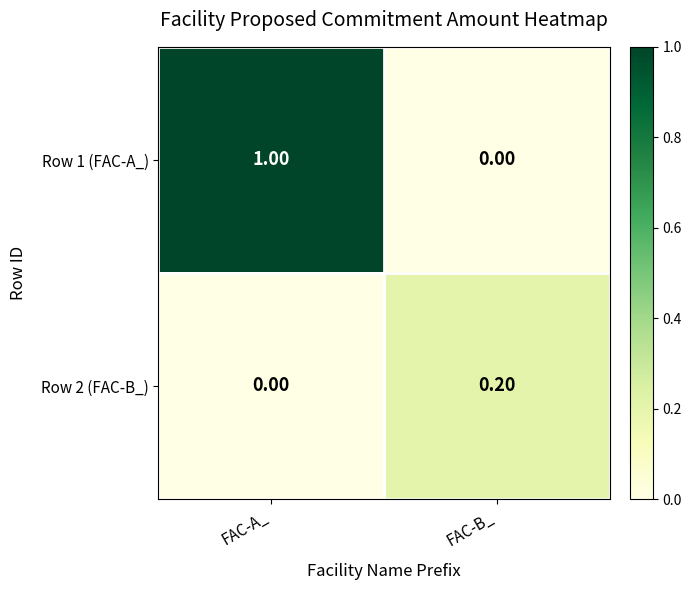

Count the number of categories in the chart.

2